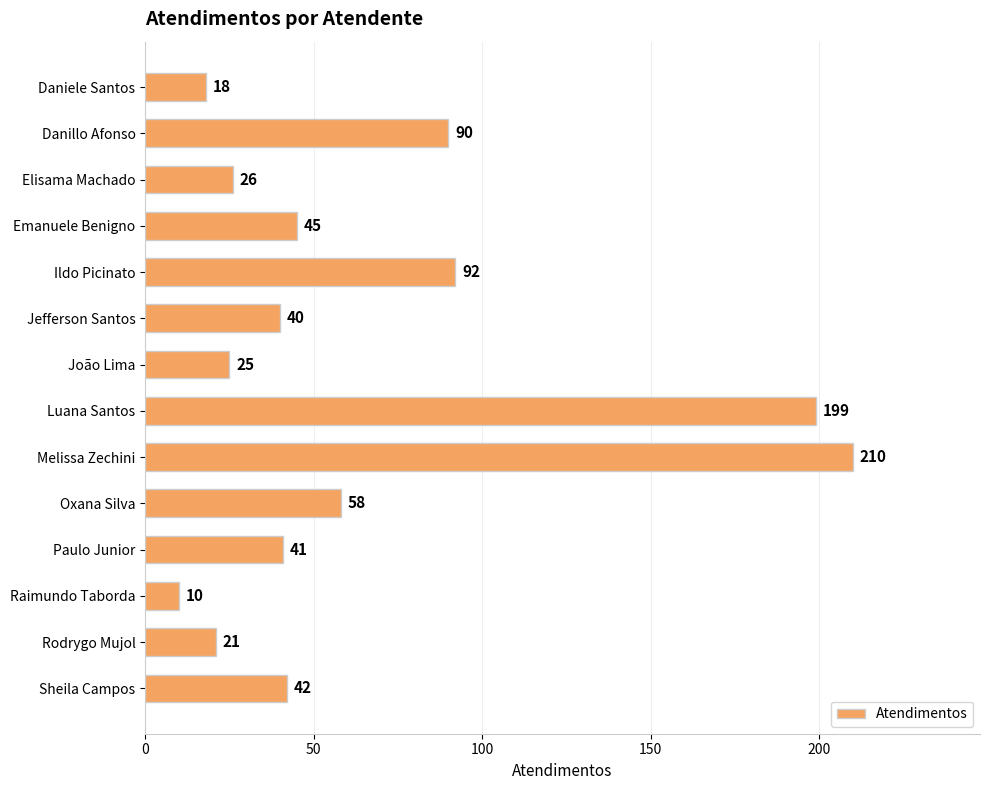

What is the label of the 9th bar from the top?

Melissa Zechini